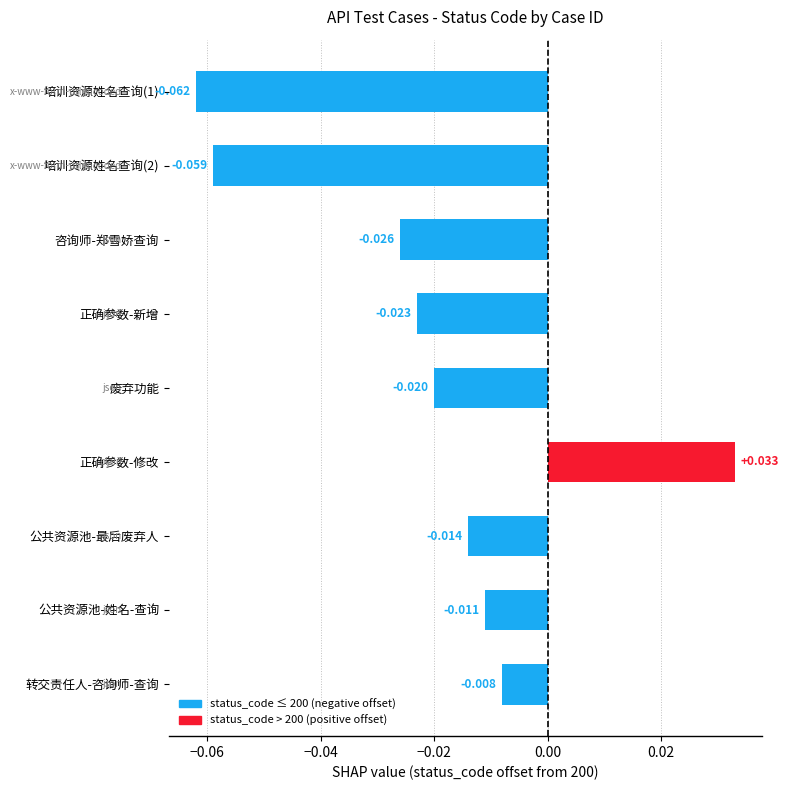

Which category has the highest value across all series?

正确参数-修改